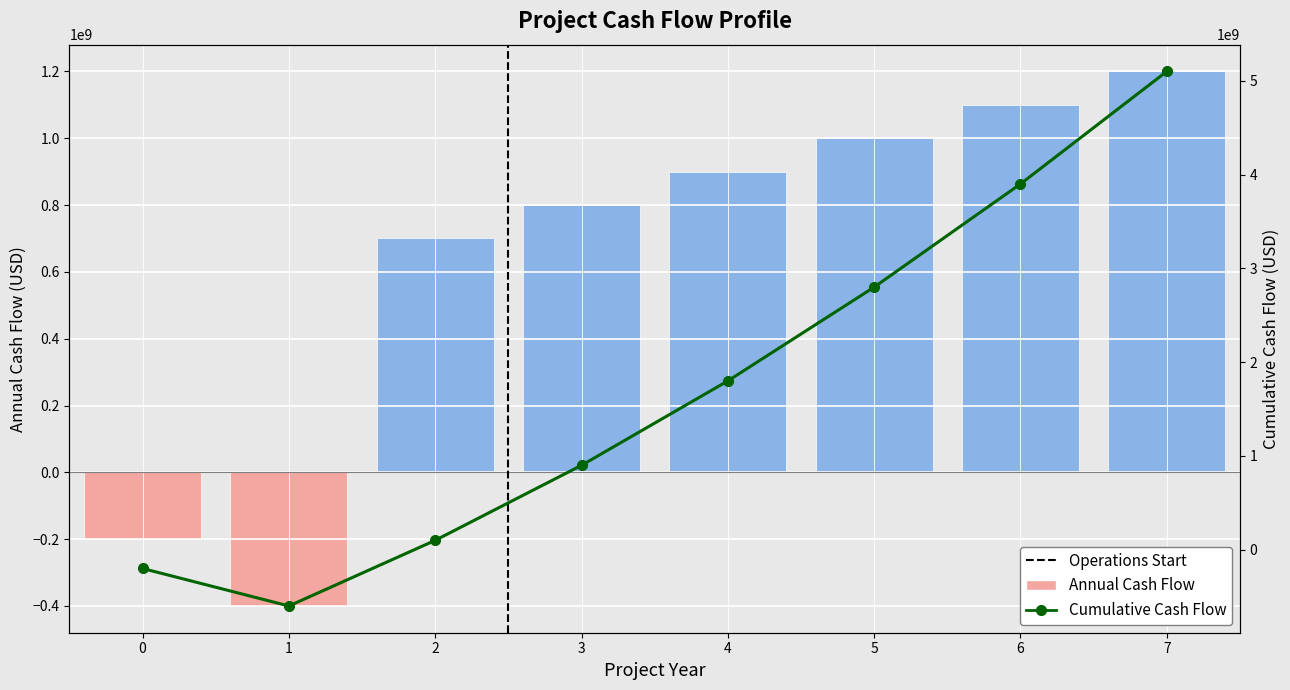

The value of Annual Cash Flow at 2 is 700000000. True or false?

True